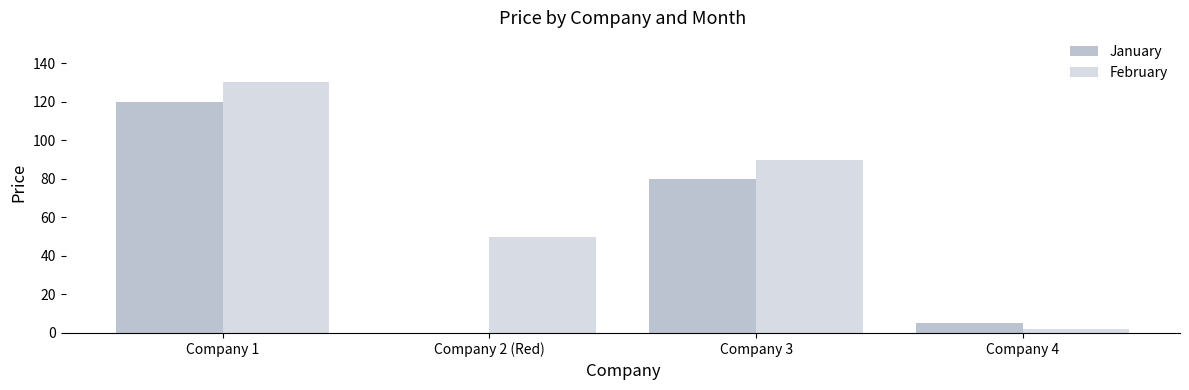

Which series changed the most between Company 2 (Red) and Company 3?

January